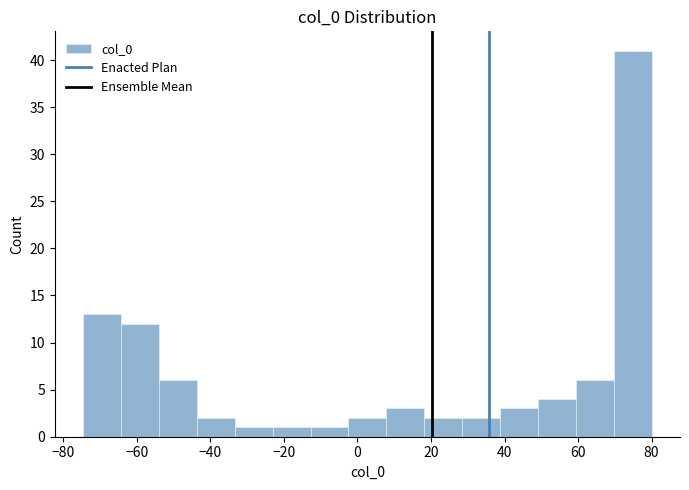

Reading left to right, list every bar in this chart as the range it spans on the x-axis followed by its height. Neither the bar edges nor the heights are printed on the chart, so give them approximately, as read against the axes.

-74 to -64: 13
-64 to -54: 12
-54 to -44: 6
-44 to -34: 2
-34 to -24: 1
-24 to -12: 1
-12 to -2: 1
-2 to 8: 2
8 to 18: 3
18 to 28: 2
28 to 38: 2
38 to 50: 3
50 to 60: 4
60 to 70: 6
70 to 80: 41